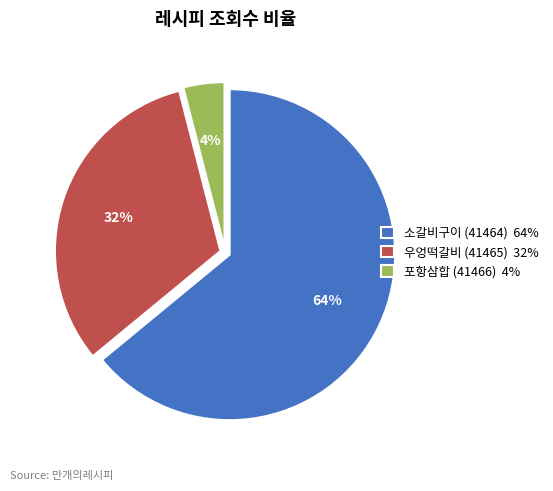

To the nearest percent, what portion does 우엉떡갈비 (41465) represent?

32%